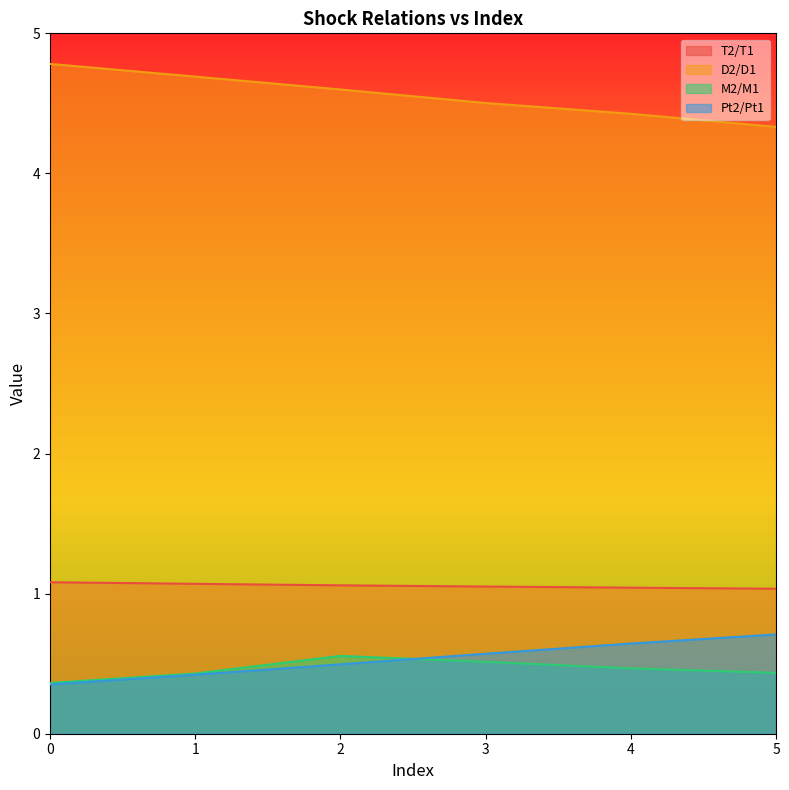

How many Pt2/Pt1 values are between 0 and 1?

6